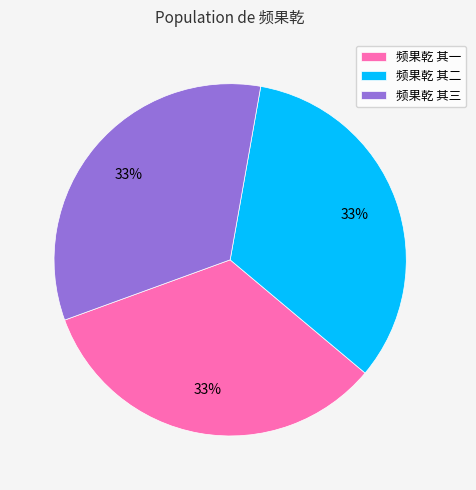

How many segments does this pie chart have?

3